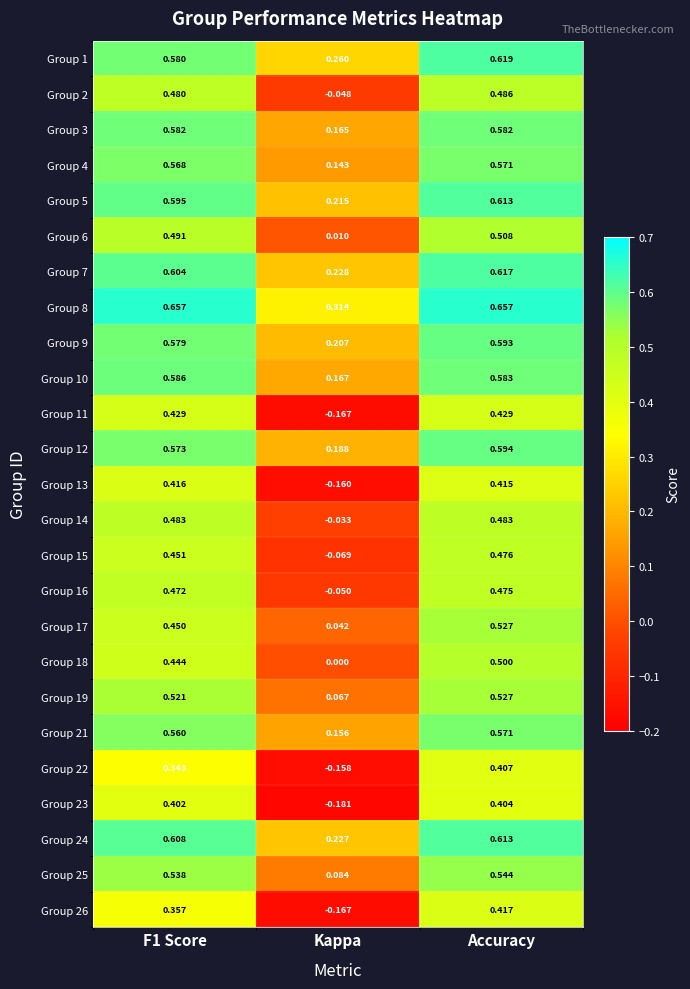

Where is Group 23 nearest to the value 0?

Kappa